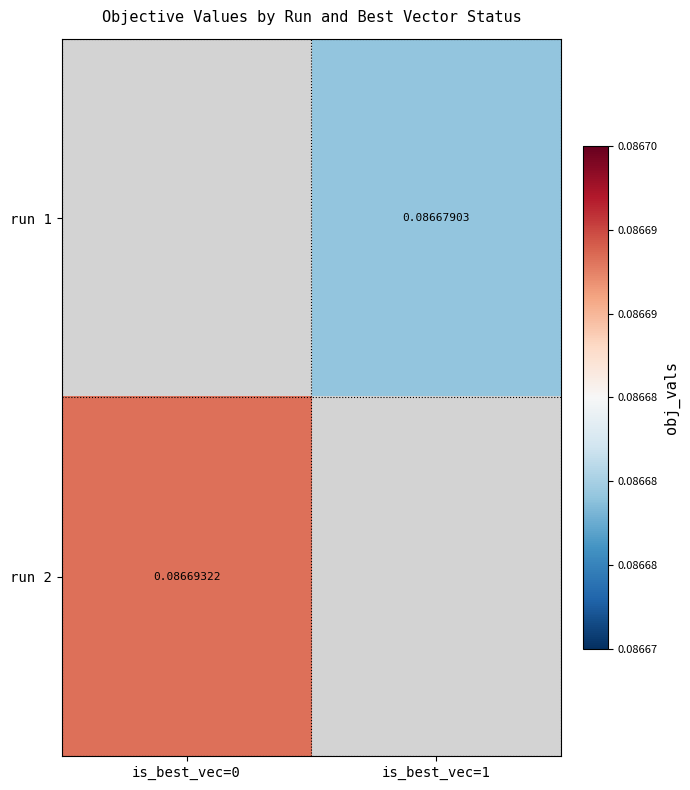

Is the value of run 1 at is_best_vec=1 greater than the value of run 2 at is_best_vec=0?

No